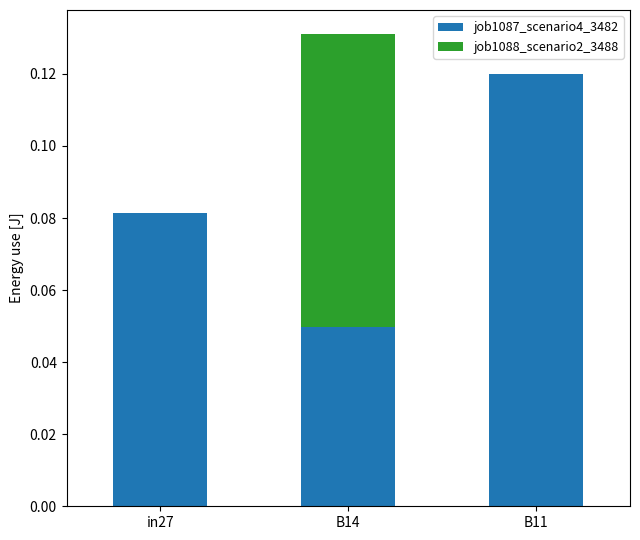

Which category has the highest value in the job1087_scenario4_3482 series?

B11